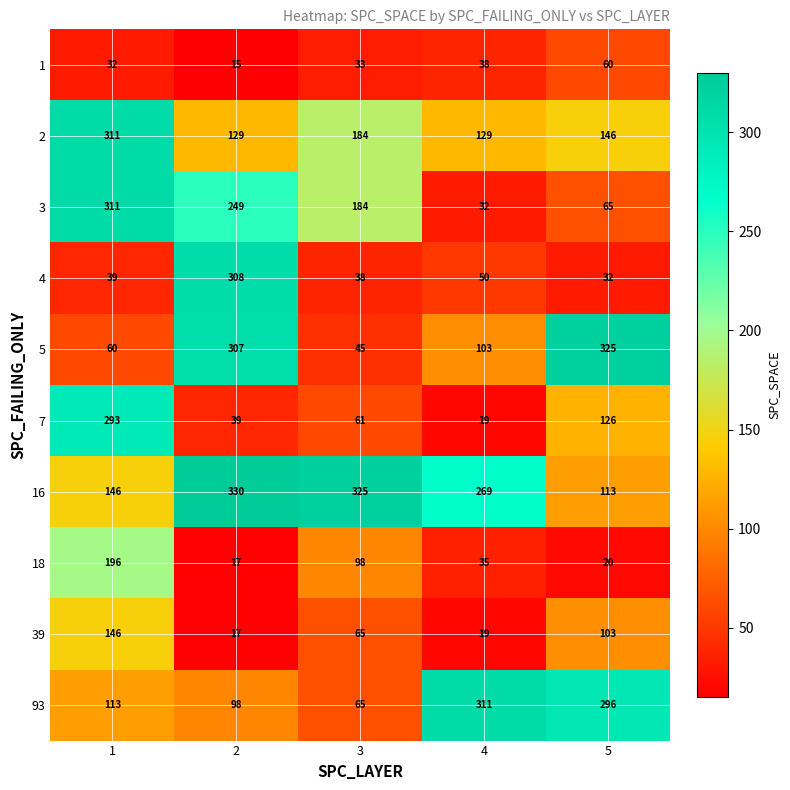

What is the sum of the 3 values at 4 and 2?

281